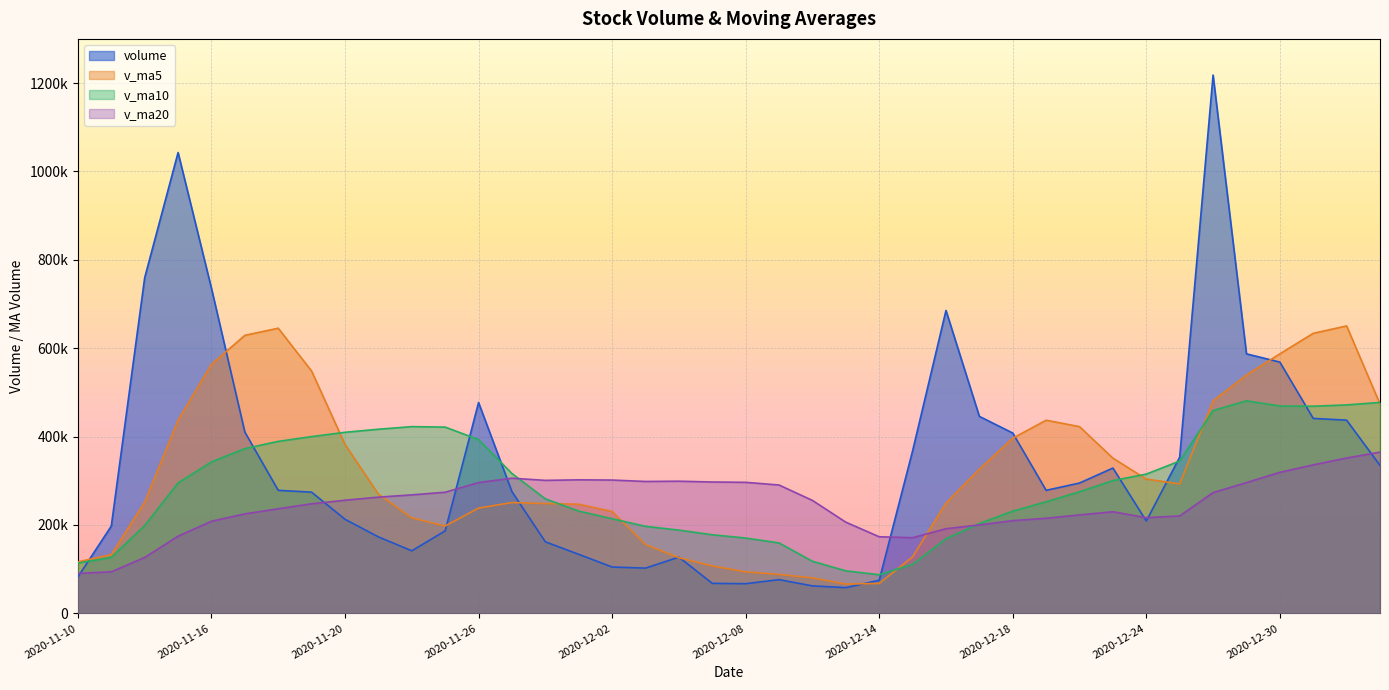

What is the difference between the volume values at 2020-12-18 and 2020-11-17?

2162.5